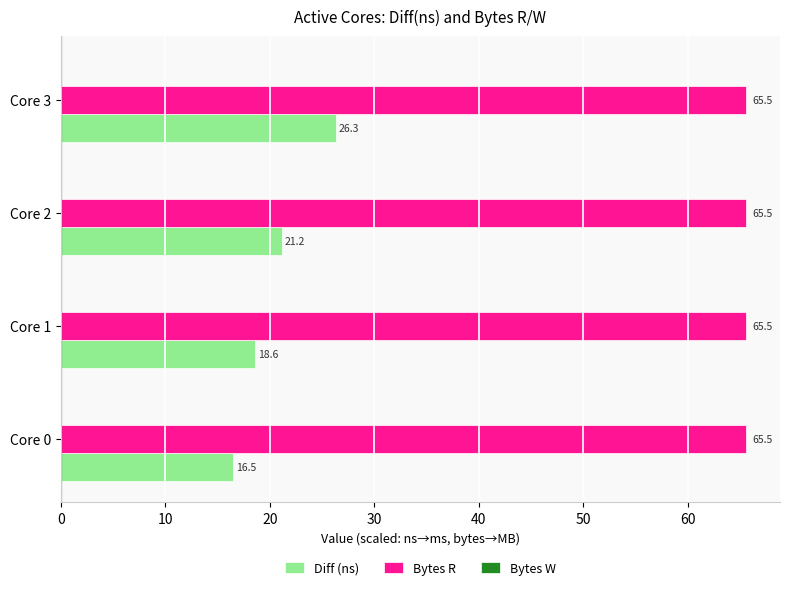

Which category has the lowest value in the Diff (ns) series?

Core 0